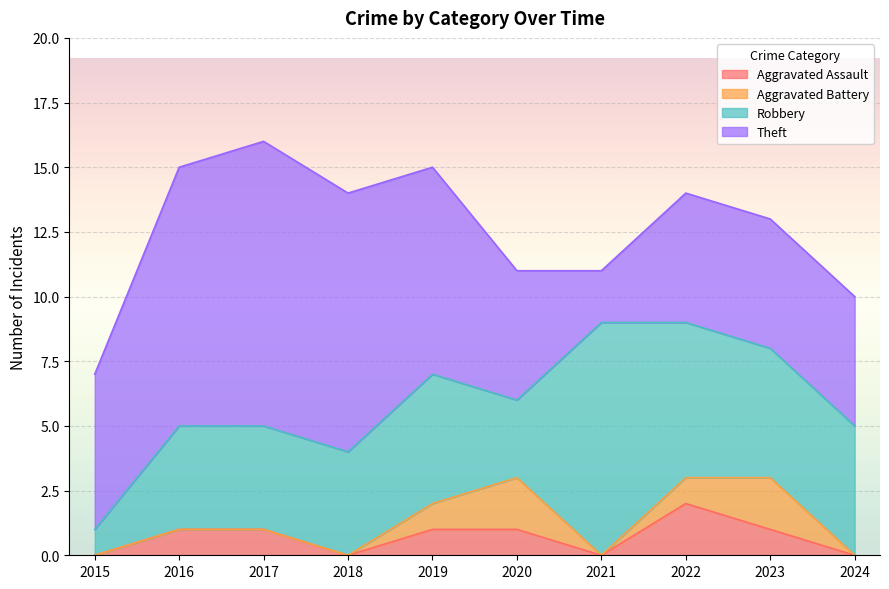

True or false: Theft has a value of 8 at 2019.

True